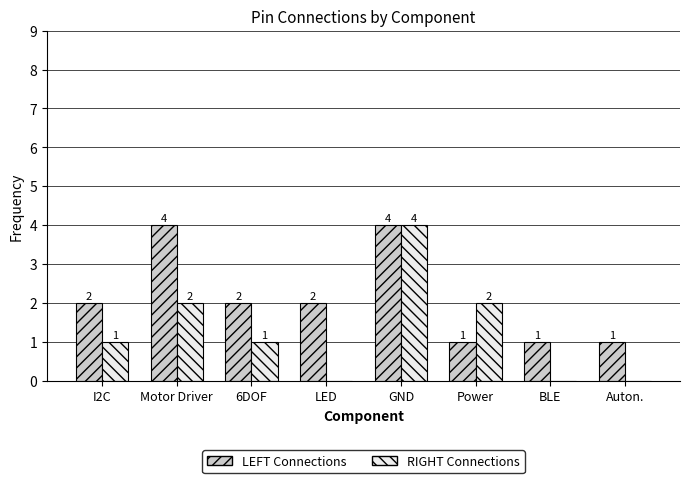

How many categories are shown in the chart?

8